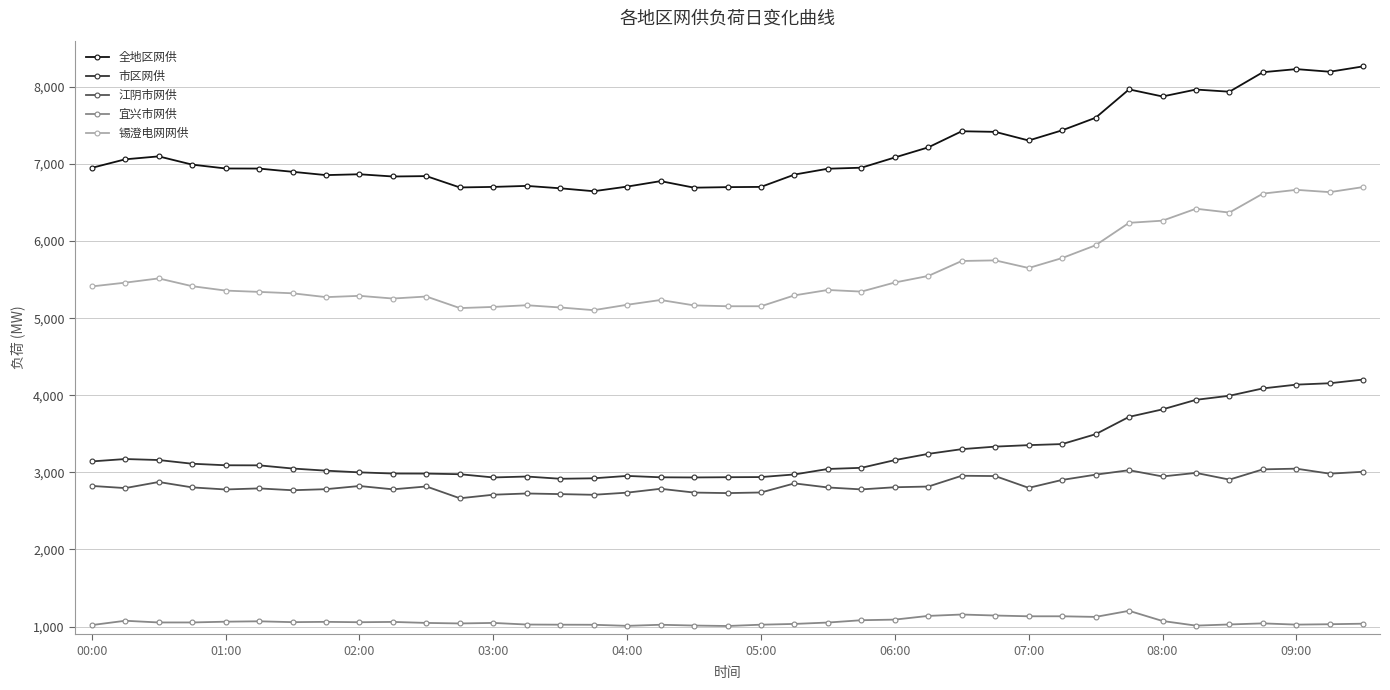

True or false: 市区网供 and 江阴市网供 intersect in this chart.

False